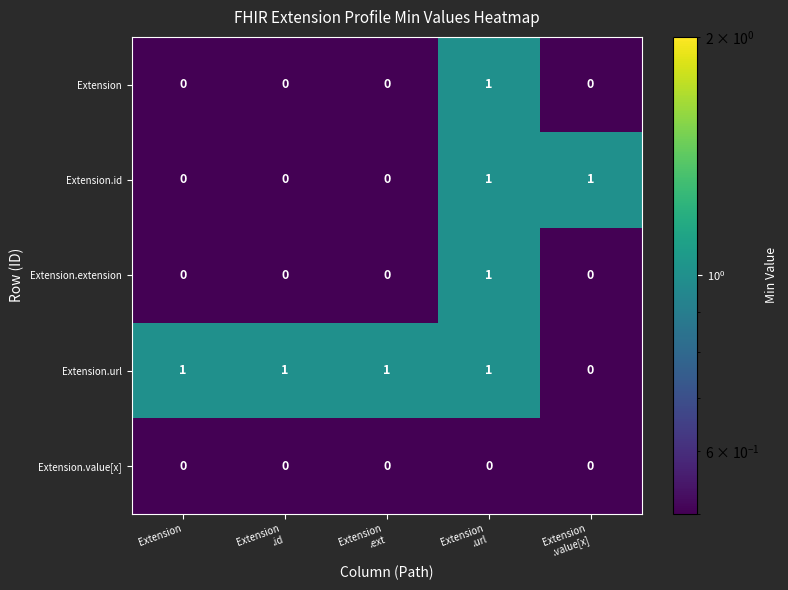

True or false: Extension.extension has a value of 0 at Extension.

True